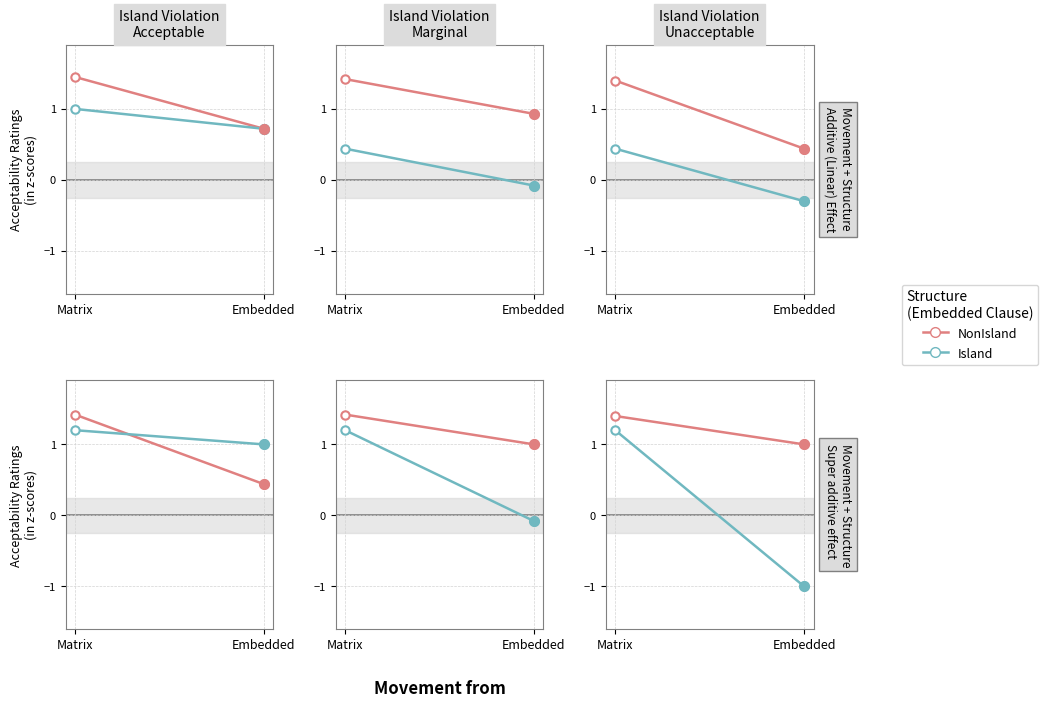

What are all the series names shown in the legend?

NonIsland, Island